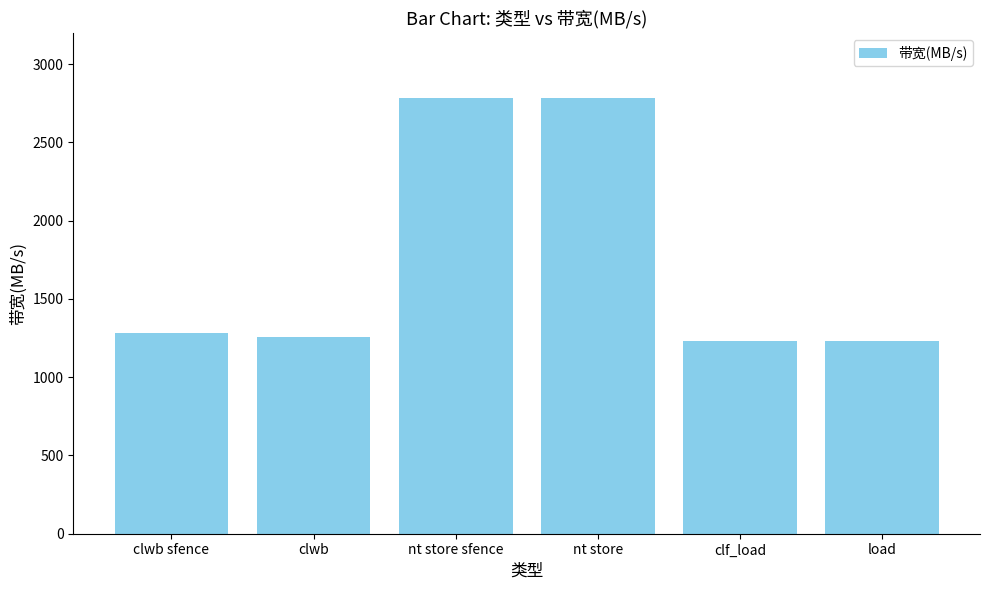

Is it true that the value at nt store sfence is 1656?

False